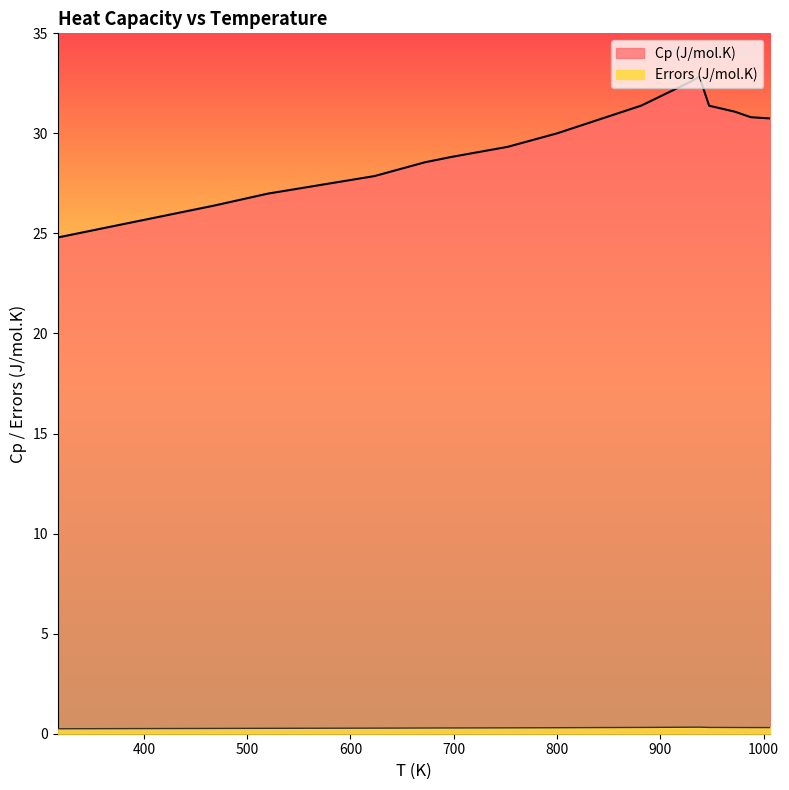

The Errors (J/mol.K) series shows 0.3 at 623.1158771. True or false?

True